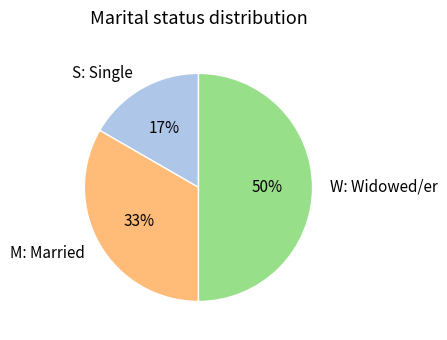

Rank the categories by value from highest to lowest.

W: Widowed/er, M: Married, S: Single